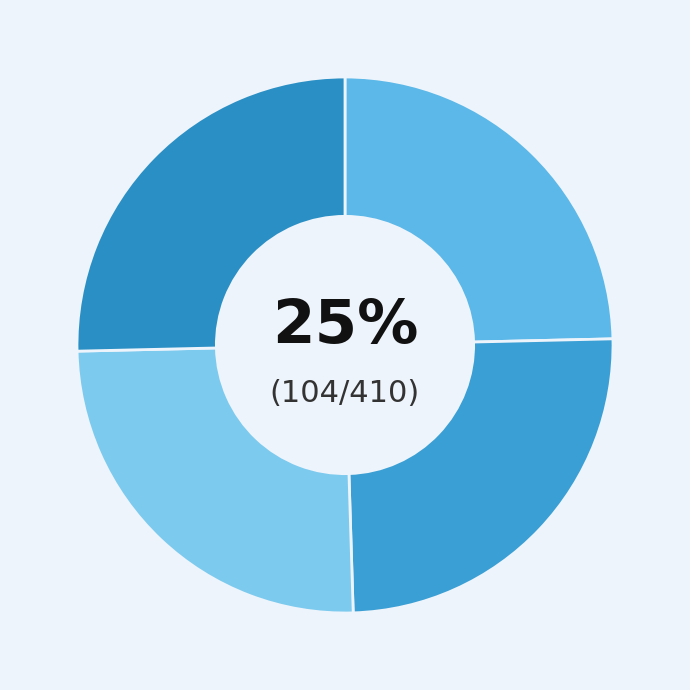

To the nearest percent, what is the average slice percentage?

25%